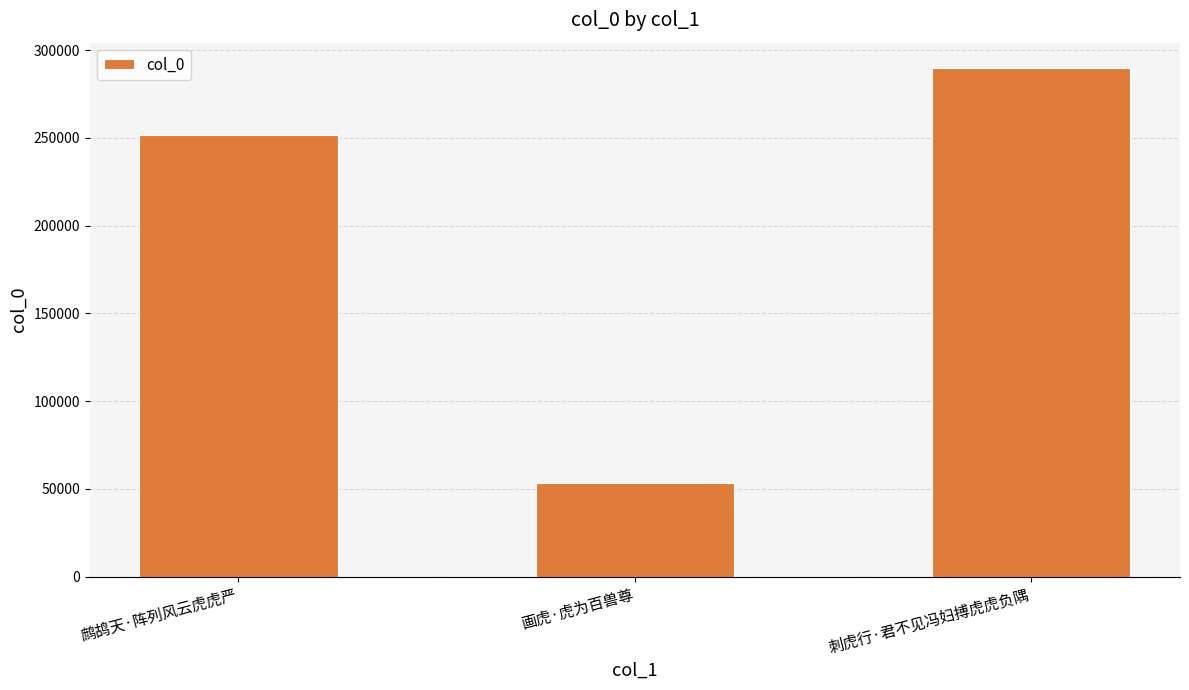

What is the greatest value displayed?

289773